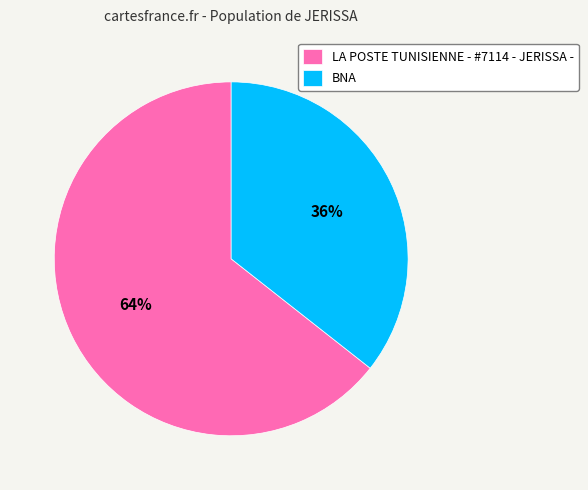

How many slices are in this pie chart?

2